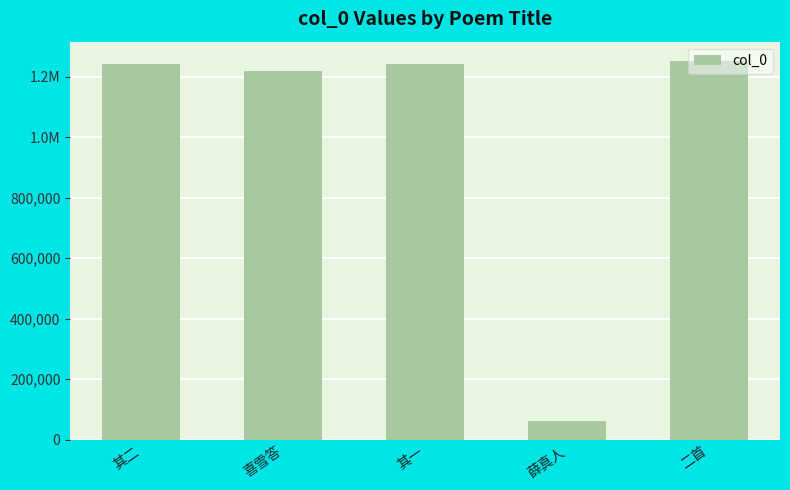

Are the bars horizontal?

No